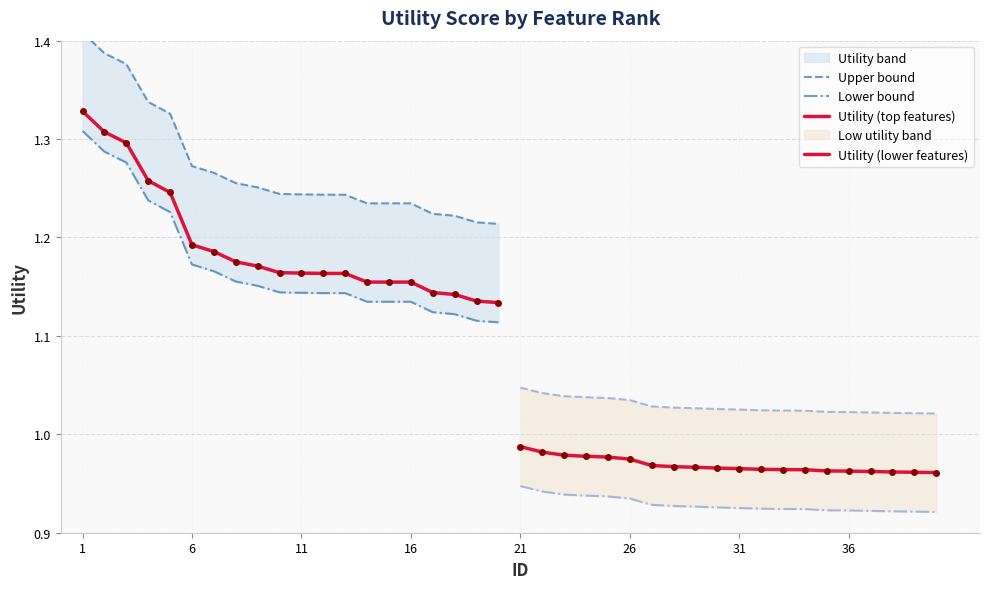

The Upper bound series shows 0.3 at 13. True or false?

False